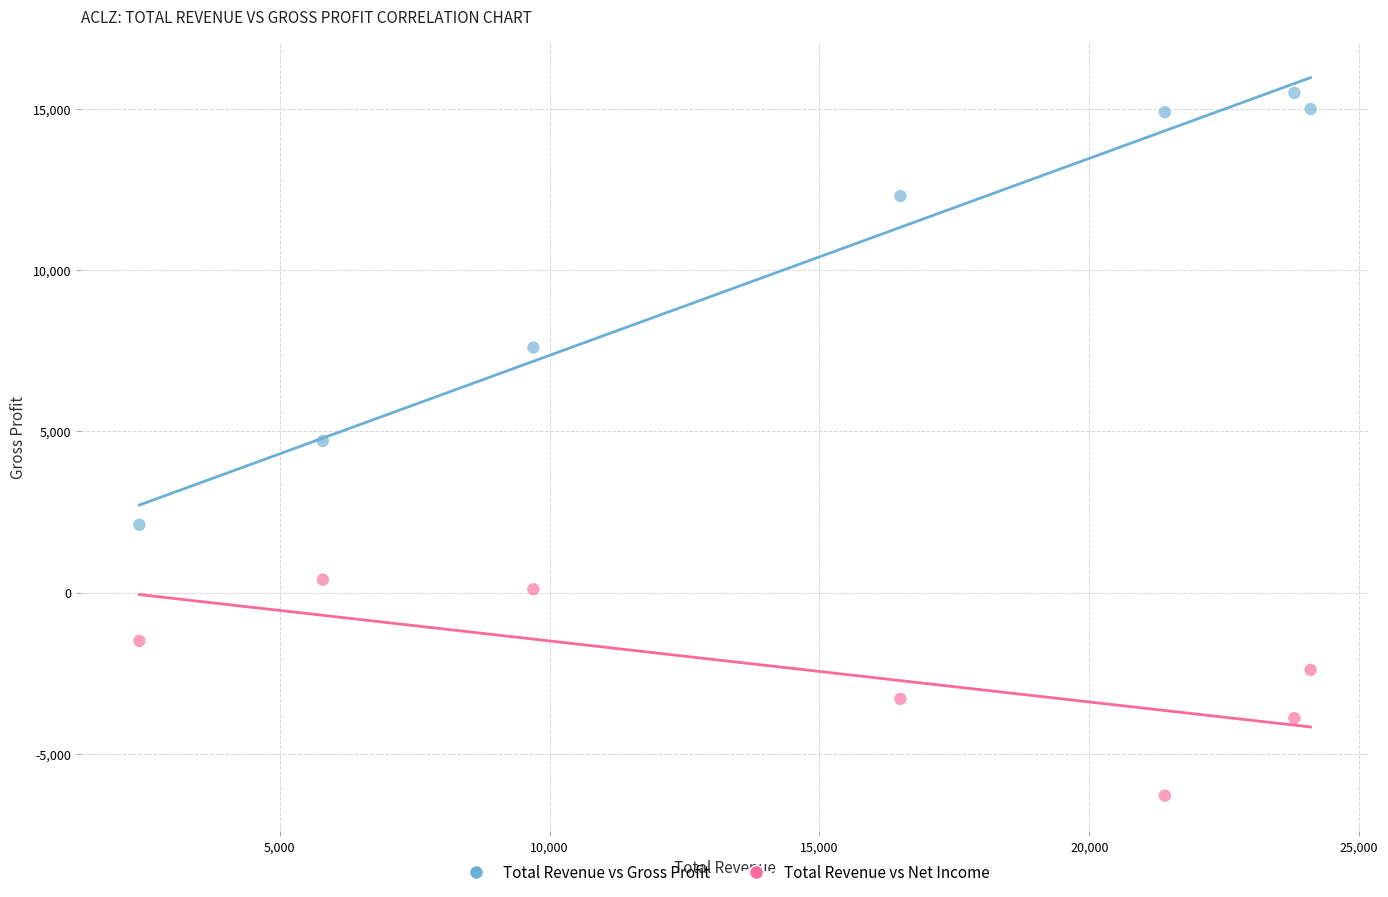

Which series contains the highest Y value?

Total Revenue vs Gross Profit